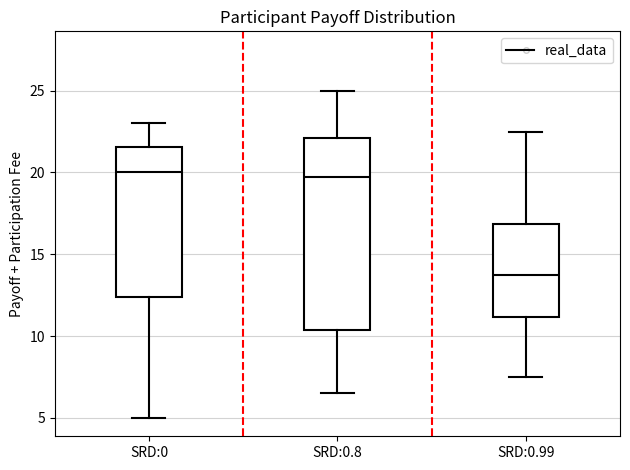

Reading left to right, read every box against the y-axis: the position of its median line, the range the box covers, and the ends of its whiskers. The values are not printed on the chart, so give them approximately, as read against the axis.

SRD:0: median 20.0, box 12.5 to 21.5, whiskers 5.0 to 23.0
SRD:0.8: median 20.0, box 10.5 to 22.0, whiskers 6.5 to 25.0
SRD:0.99: median 14.0, box 11.0 to 17.0, whiskers 7.5 to 22.5